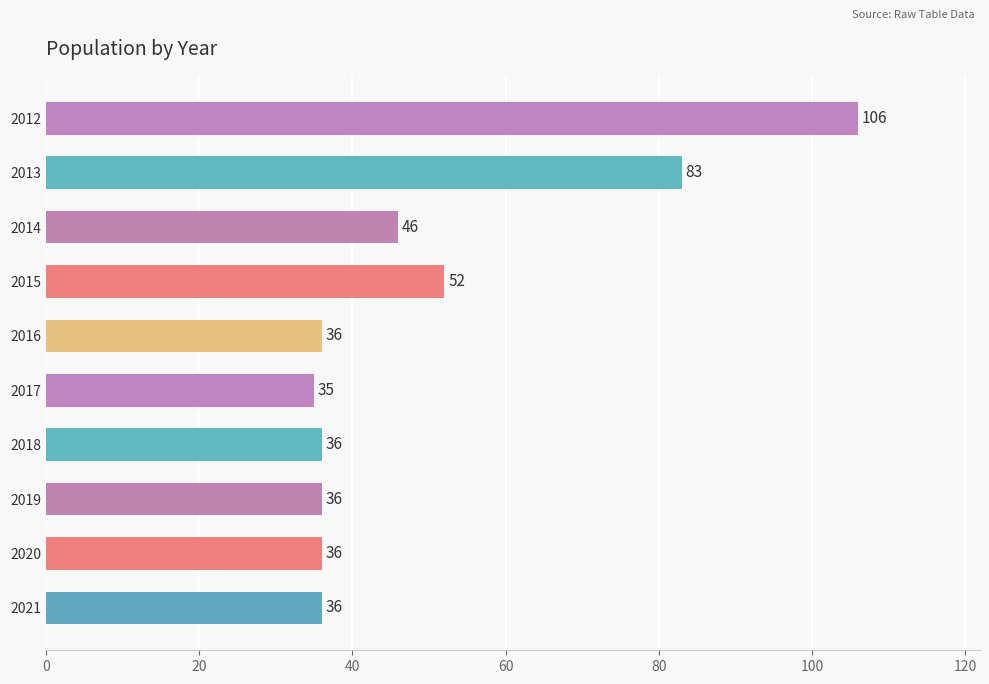

Reading top to bottom, what are all the values shown in this chart?

2012=106	2013=83	2014=46	2015=52	2016=36	2017=35	2018=36	2019=36	2020=36	2021=36